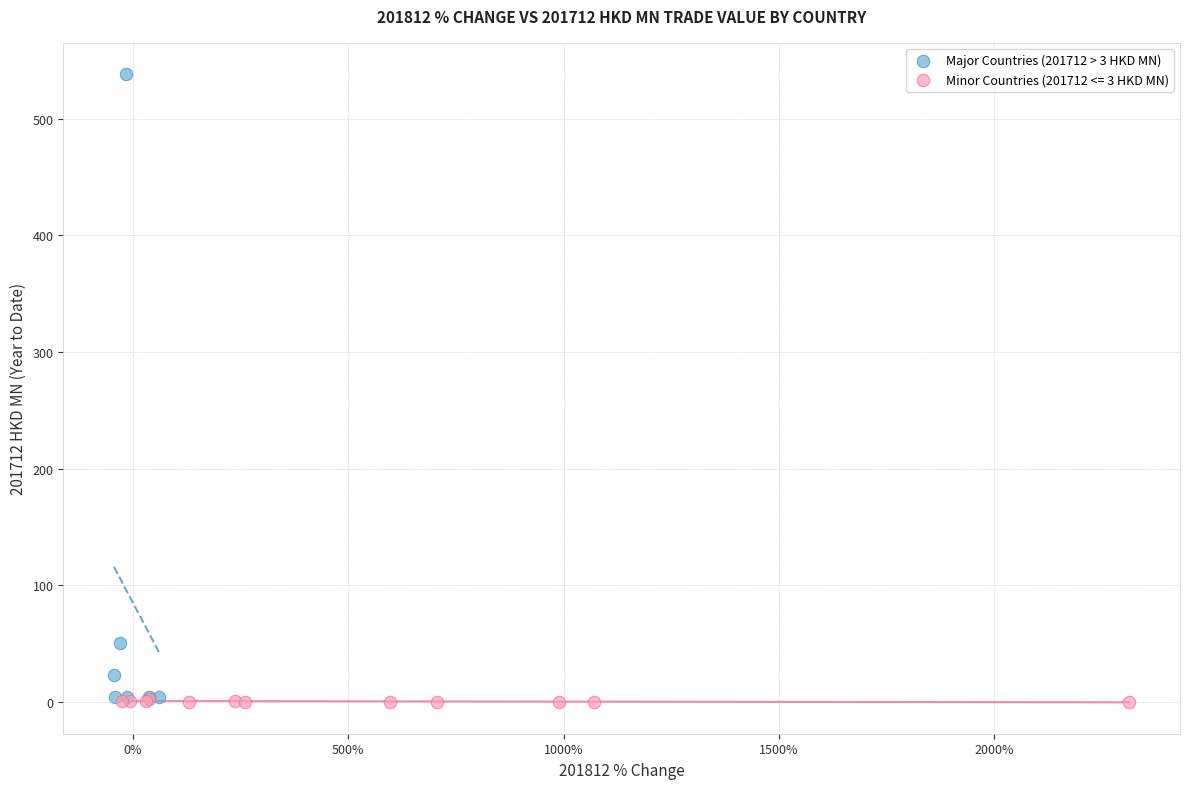

Which series reaches the maximum Y coordinate?

Major Countries (201712 > 3 HKD MN)